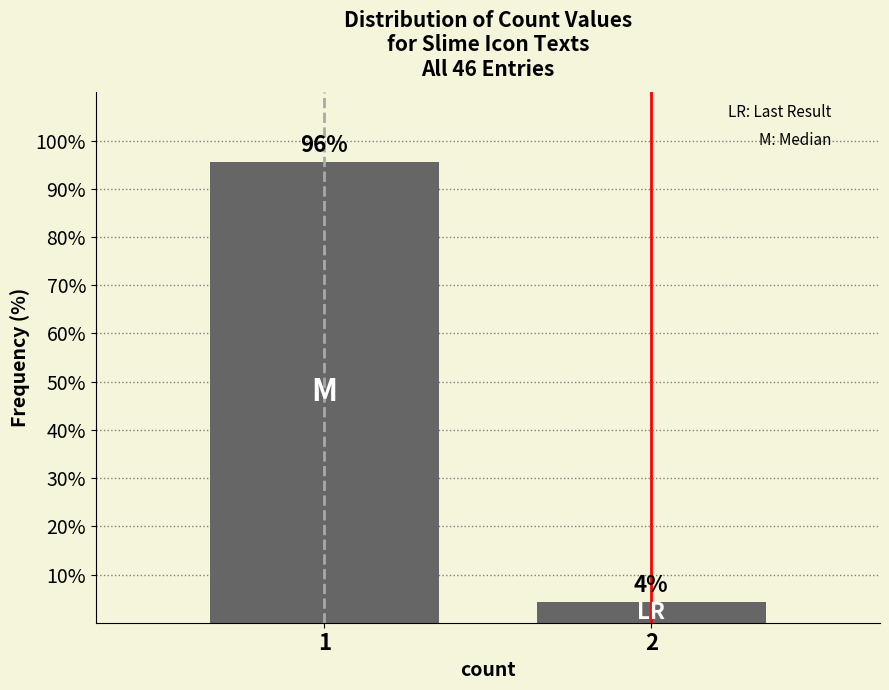

List the labels in order of value, largest first.

1, 2